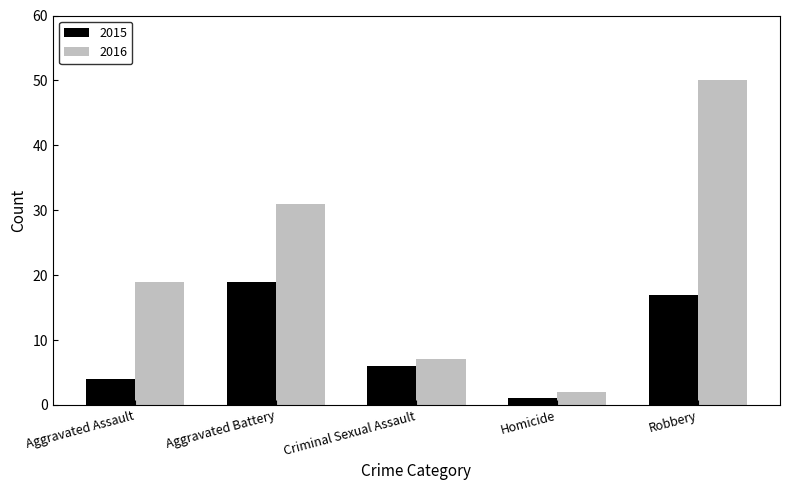

At how many categories does at least one series exceed 13?

3